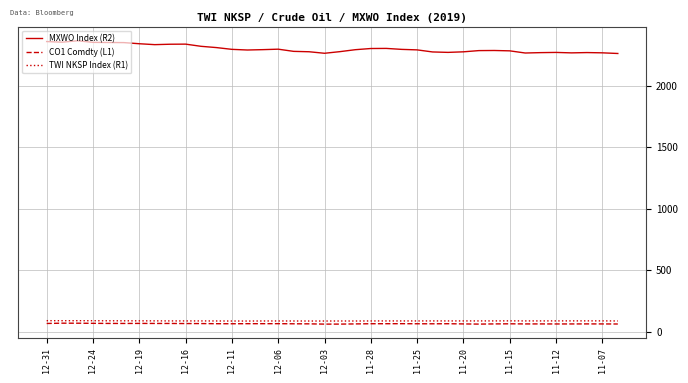

Which series has the widest spread of values?

MXWO Index (R2)